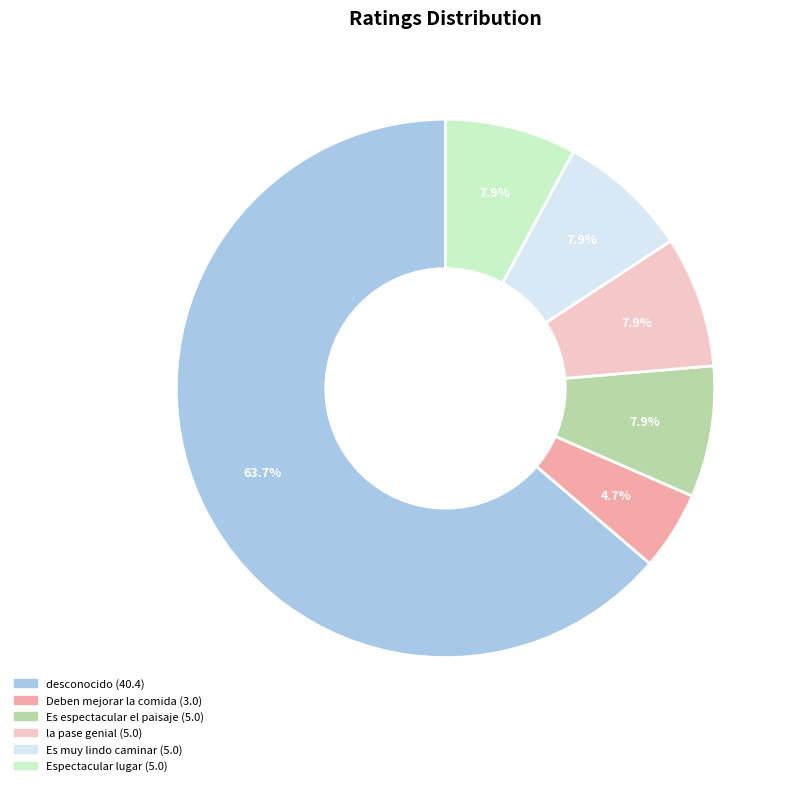

How many slices are in this pie chart?

6